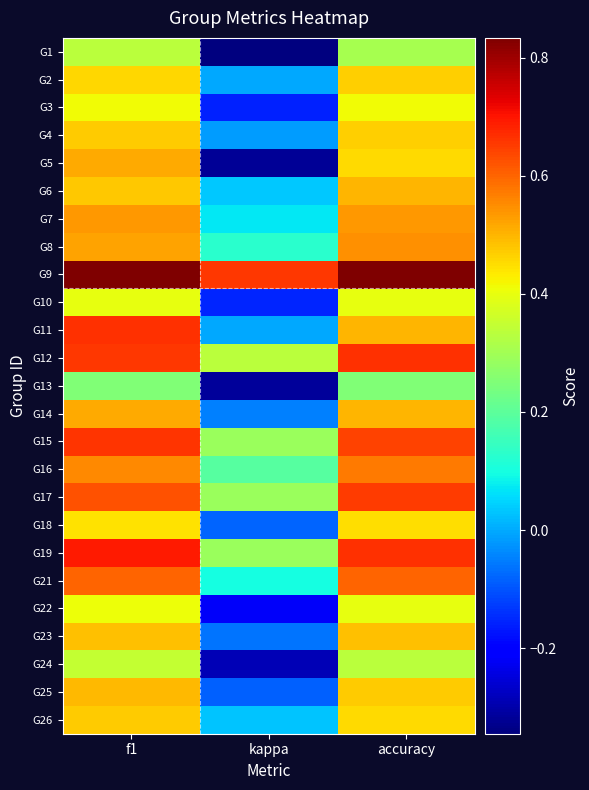

How many distinct data groups are displayed?

25